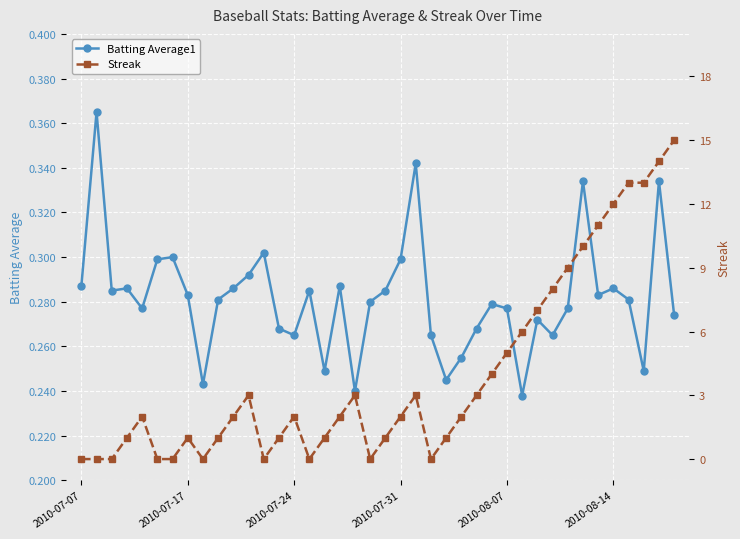

Which category has the highest value across all series?

39